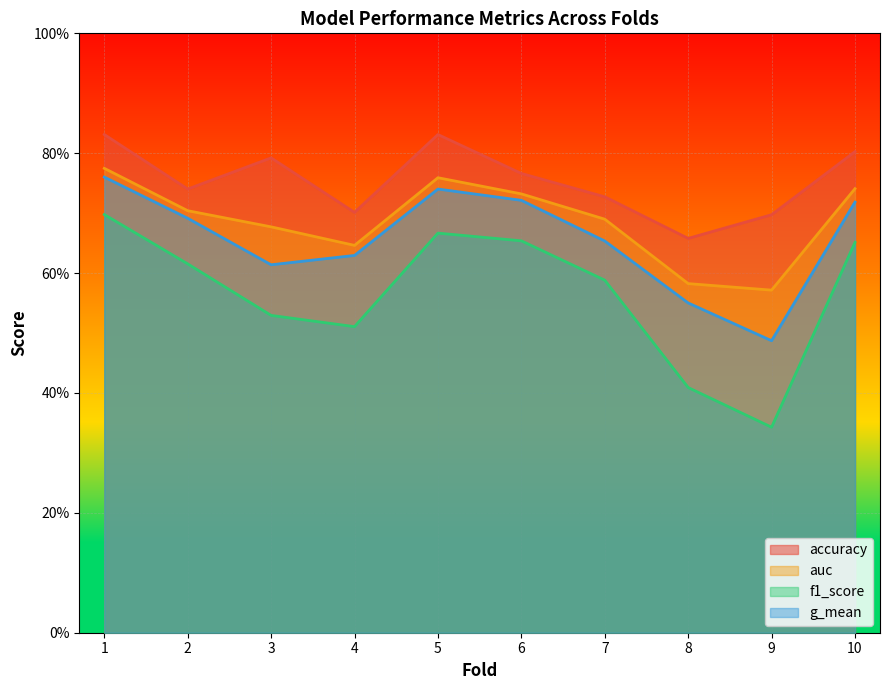

What is the difference between the highest and lowest values at 8?

0.2